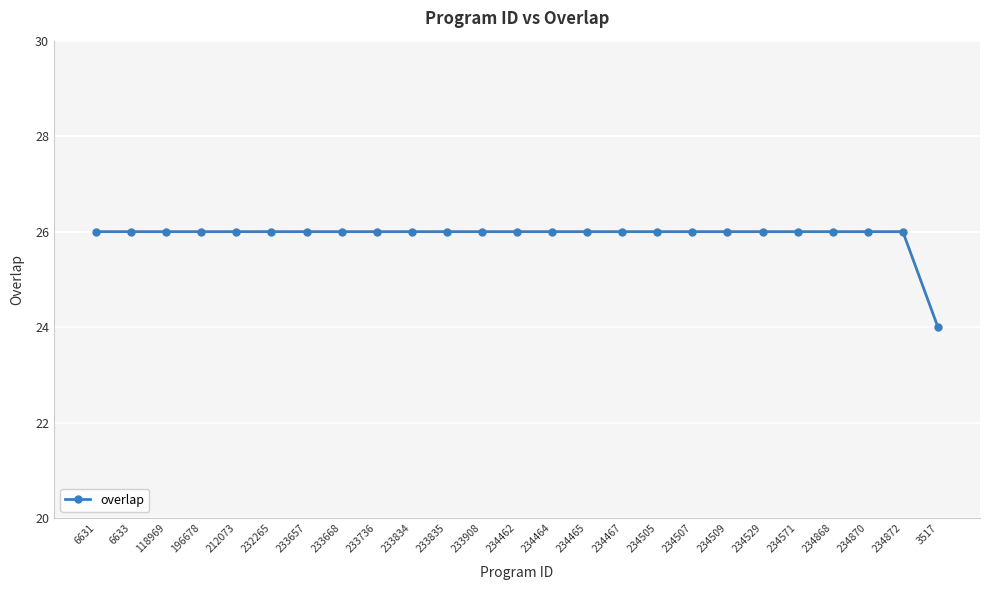

The value at 6631 is 35. True or false?

False